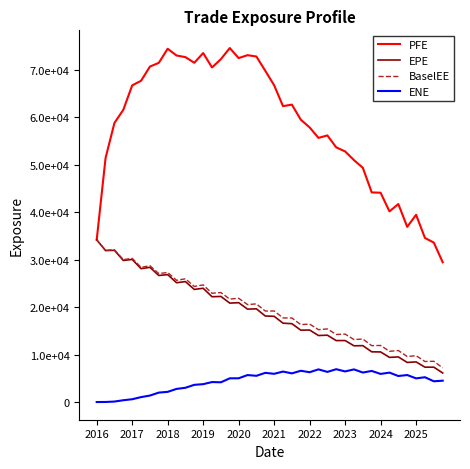

Which series has the widest spread of values?

PFE